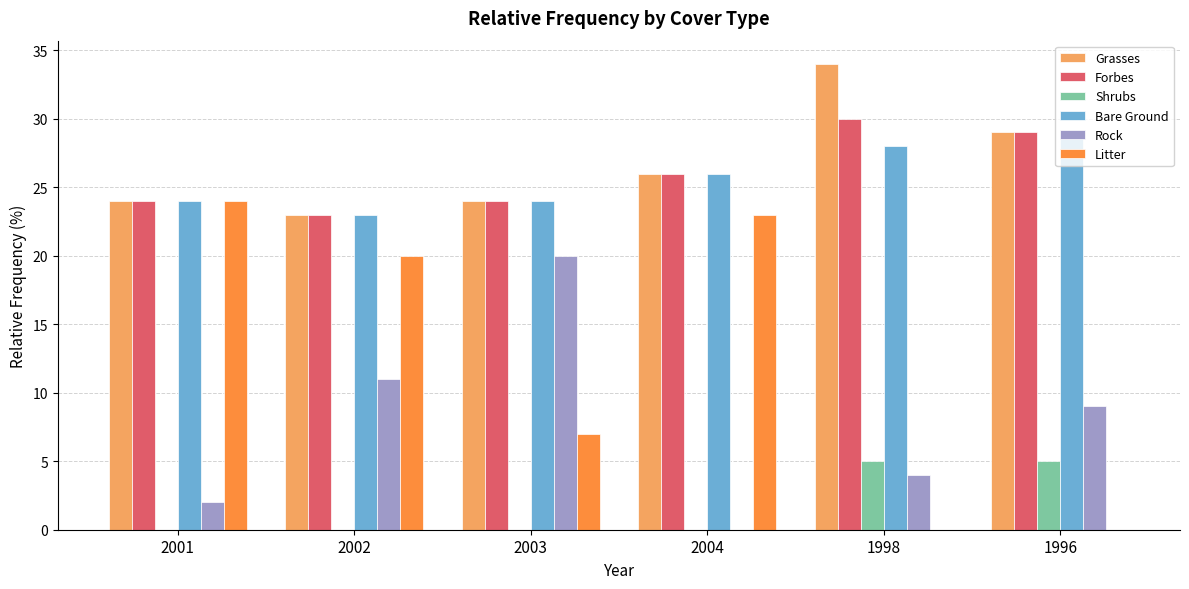

Is it true that Forbes equals 15 at 1996?

False